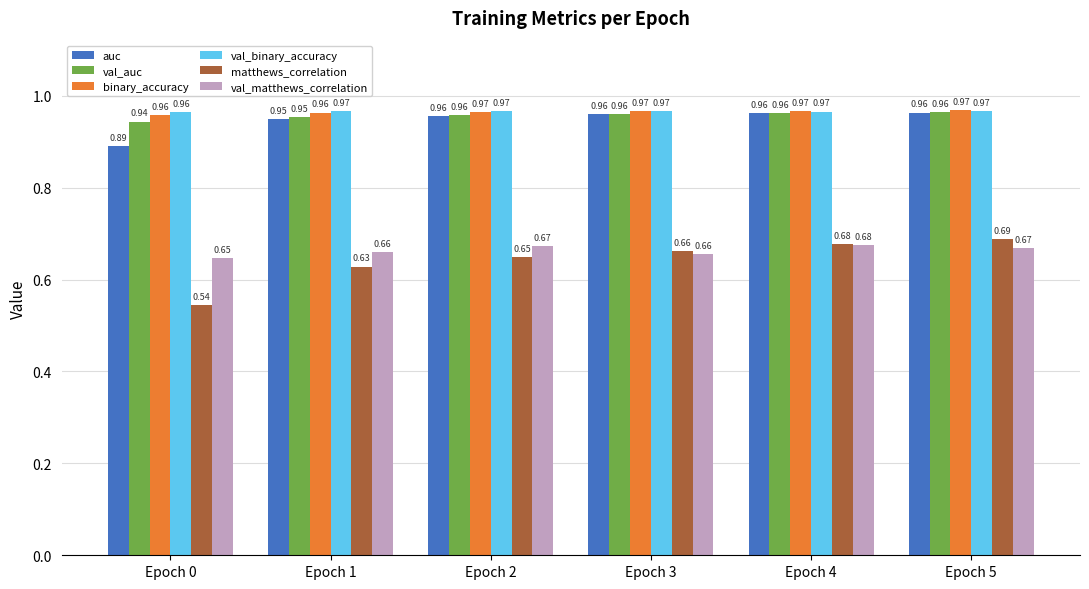

How many bars are there in each group?

6